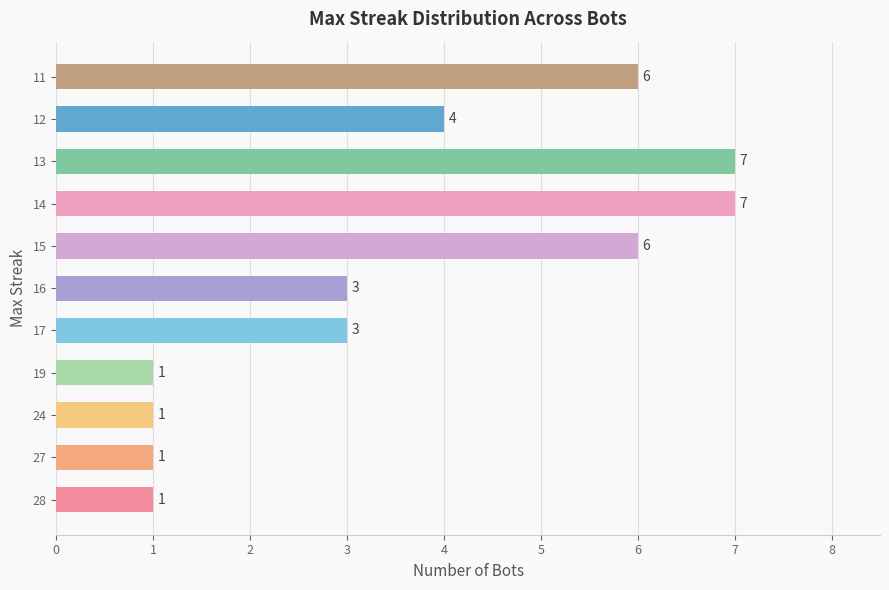

How many data points does each series have?

11